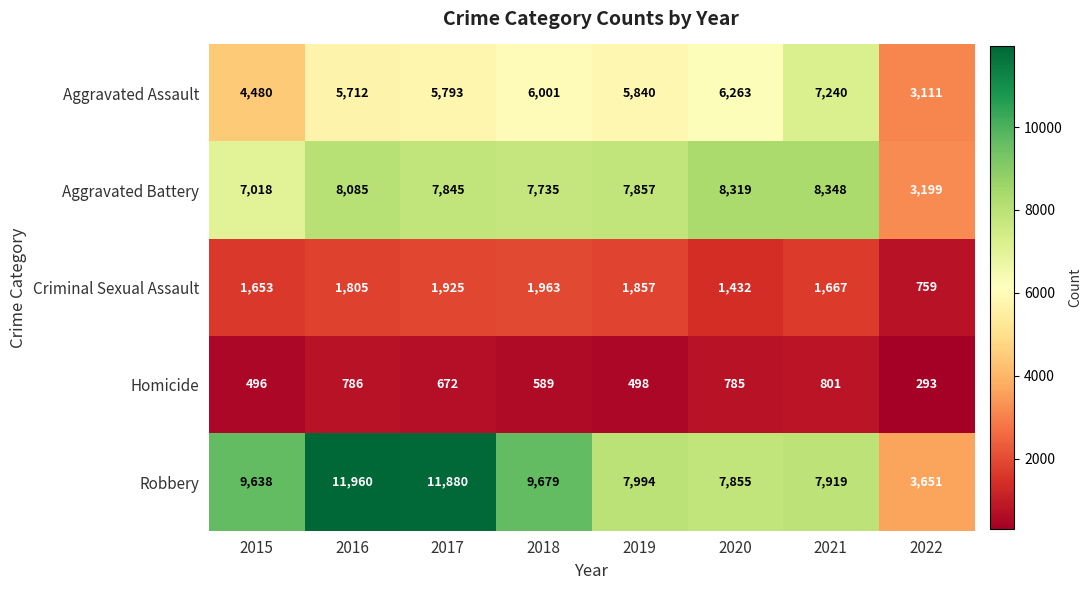

What is the sum of all Criminal Sexual Assault values?

13061